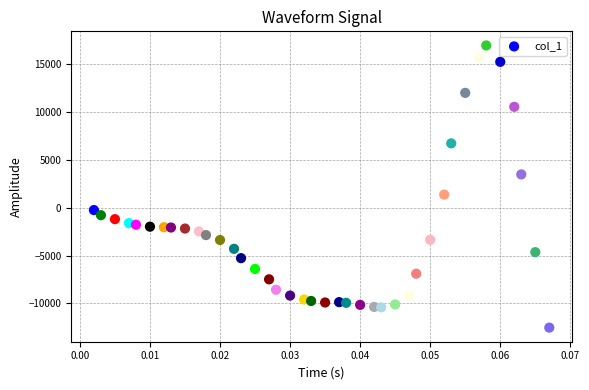

What Y value in the scatter plot is closest to 2225?

1380